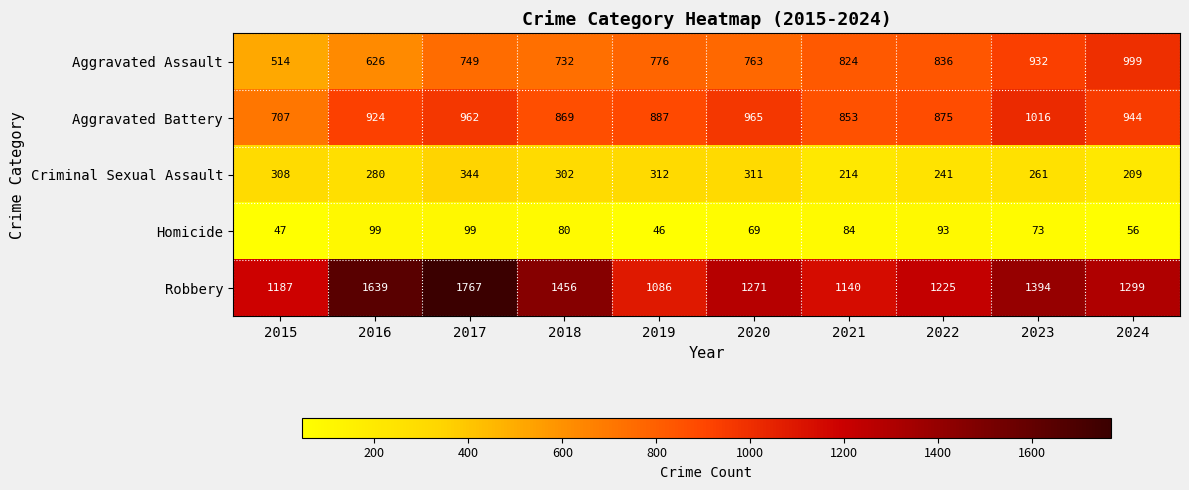

What is the maximum value shown in the chart?

1767